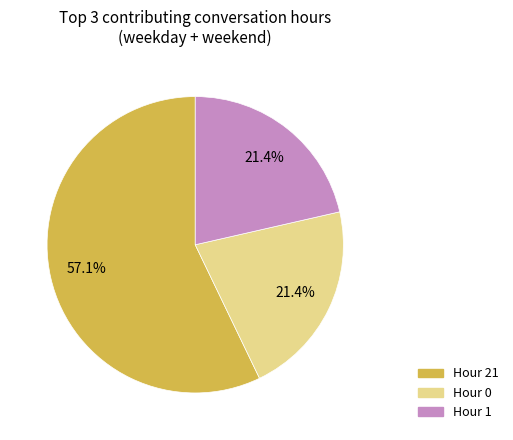

Is the sum of Hour 1 and Hour 21 greater than half?

Yes